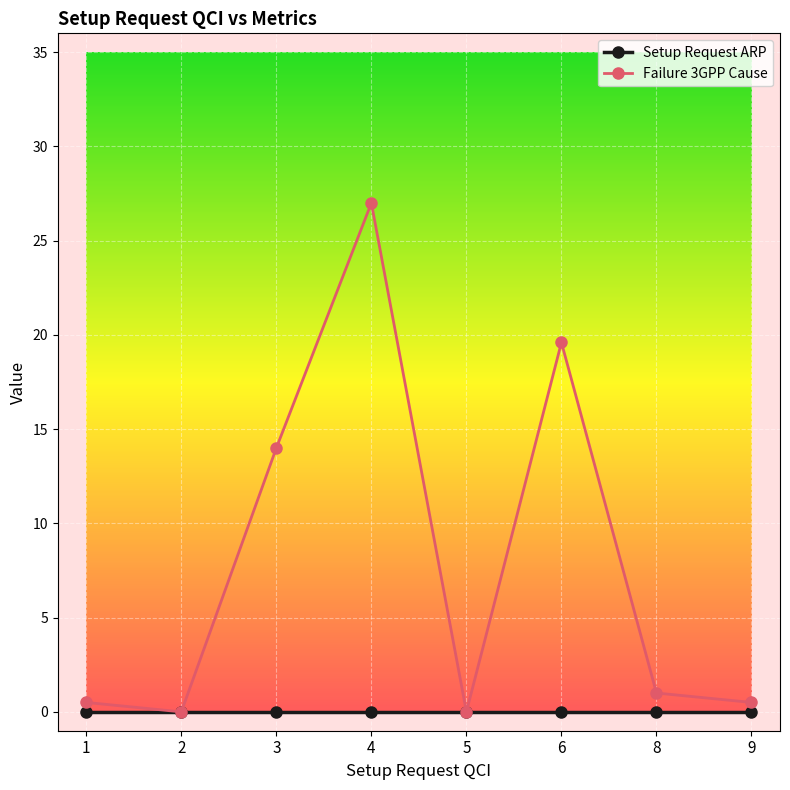

What is the average value of the Failure 3GPP Cause series?

7.8